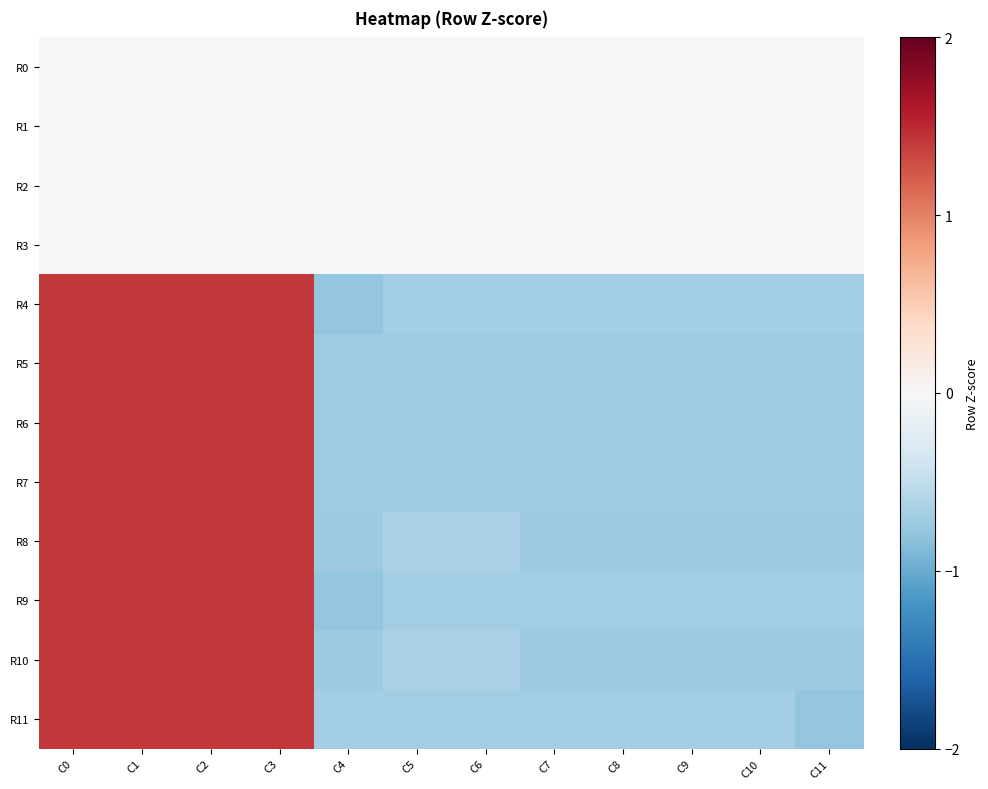

How many distinct data groups are displayed?

12